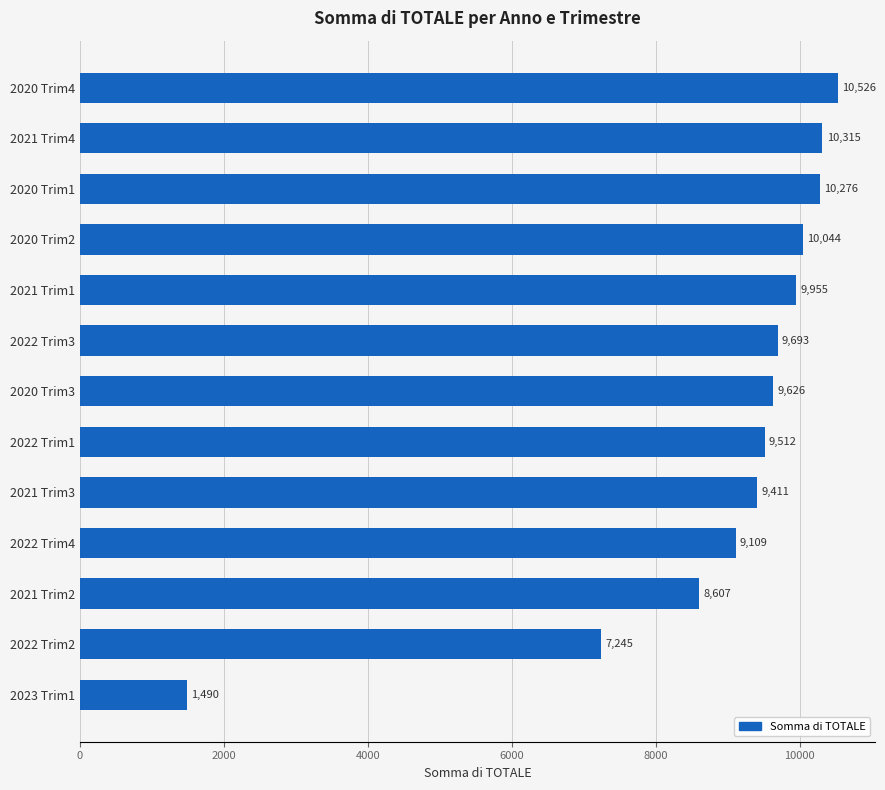

What is the difference between the maximum and minimum values?

9035.9